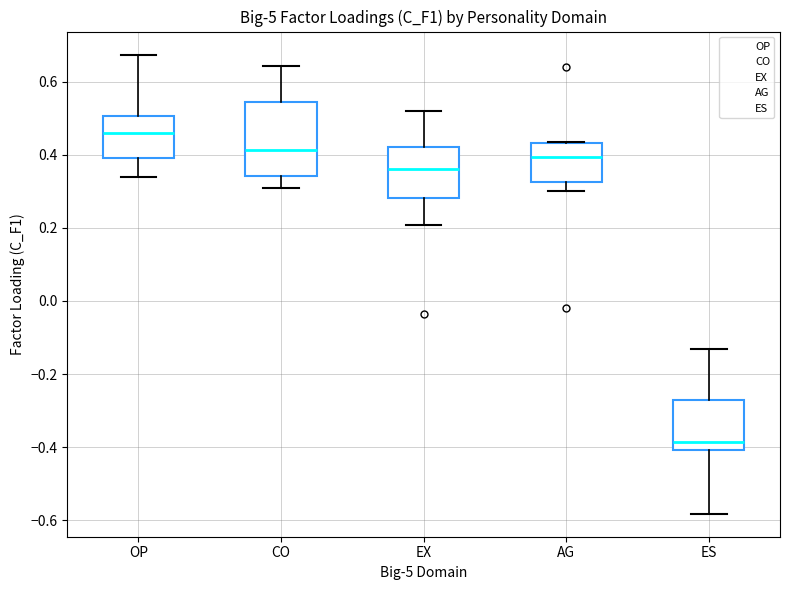

Reading left to right, read every box against the y-axis: the position of its median line, the range the box covers, and the ends of its whiskers. The values are not printed on the chart, so give them approximately, as read against the axis.

OP: median 0.46, box 0.40 to 0.50, whiskers 0.34 to 0.68
CO: median 0.42, box 0.34 to 0.54, whiskers 0.30 to 0.64
EX: median 0.36, box 0.28 to 0.42, whiskers 0.20 to 0.52
AG: median 0.40, box 0.32 to 0.44, whiskers 0.30 to 0.44
ES: median -0.38, box -0.40 to -0.28, whiskers -0.58 to -0.14